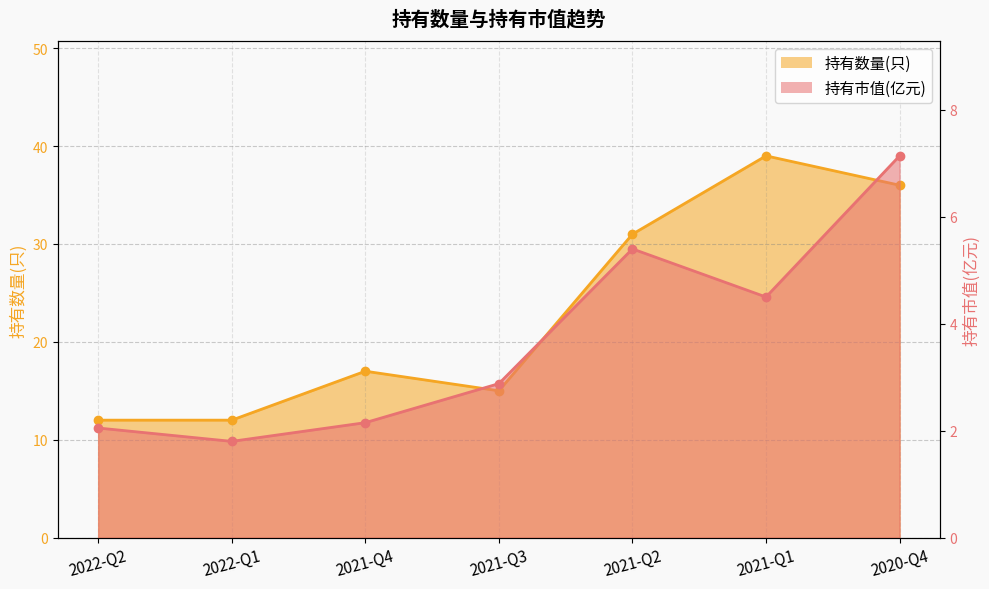

True or false: 持有数量(只) and 持有市值(亿元) intersect in this chart.

False